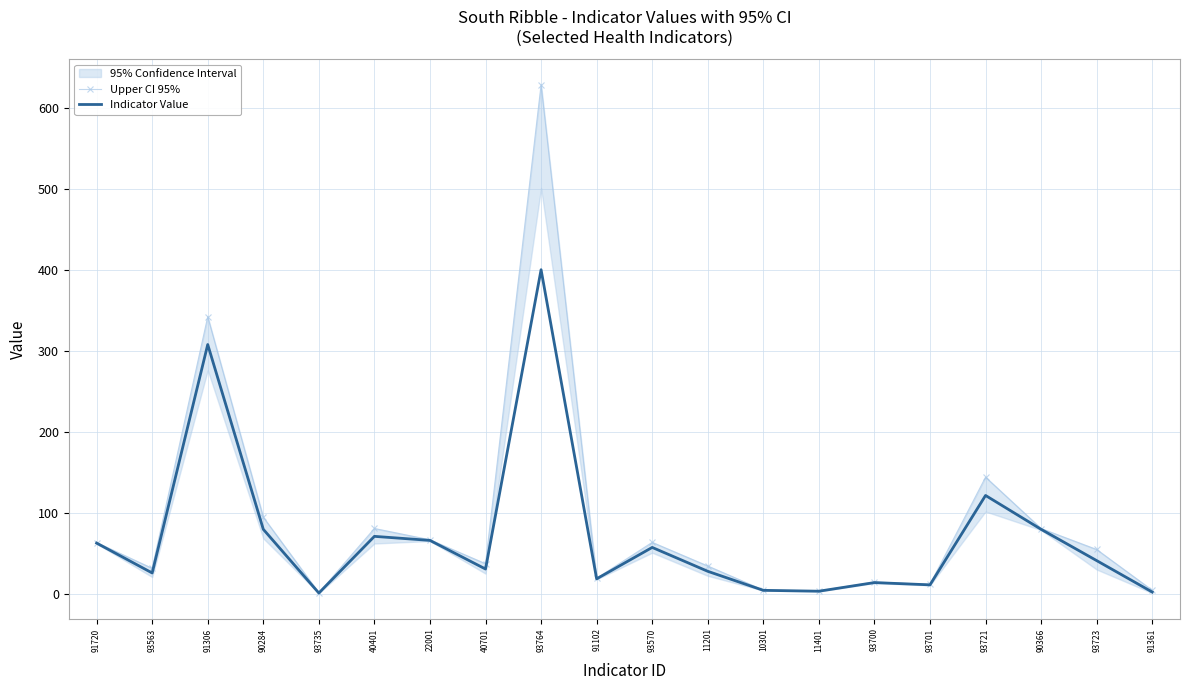

What is the label of the 9th point from the left?

93764